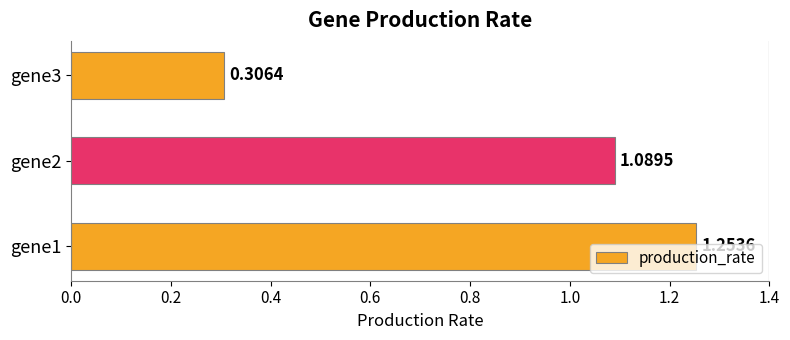

What is the ratio of the value at gene1 to the value at gene2?

1.2